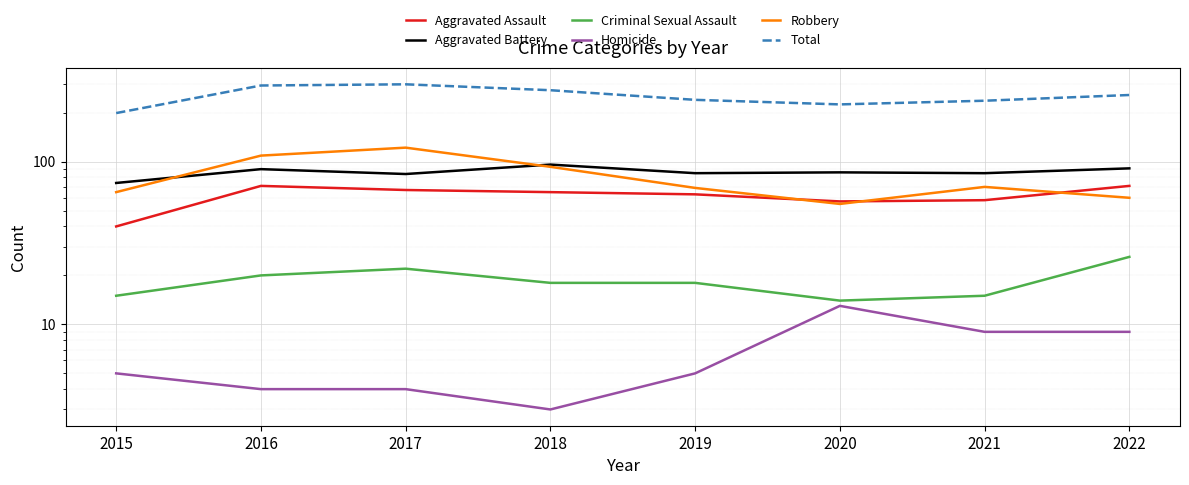

What are all the series names shown in the legend?

Aggravated Assault, Aggravated Battery, Criminal Sexual Assault, Homicide, Robbery, Total